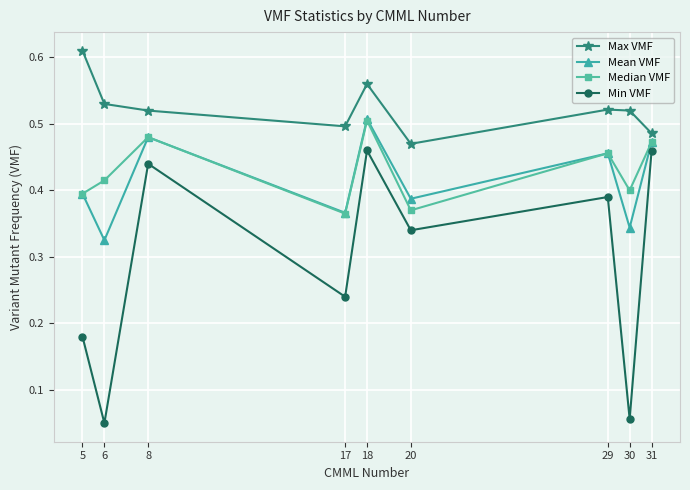

How many series are shown in this chart?

4